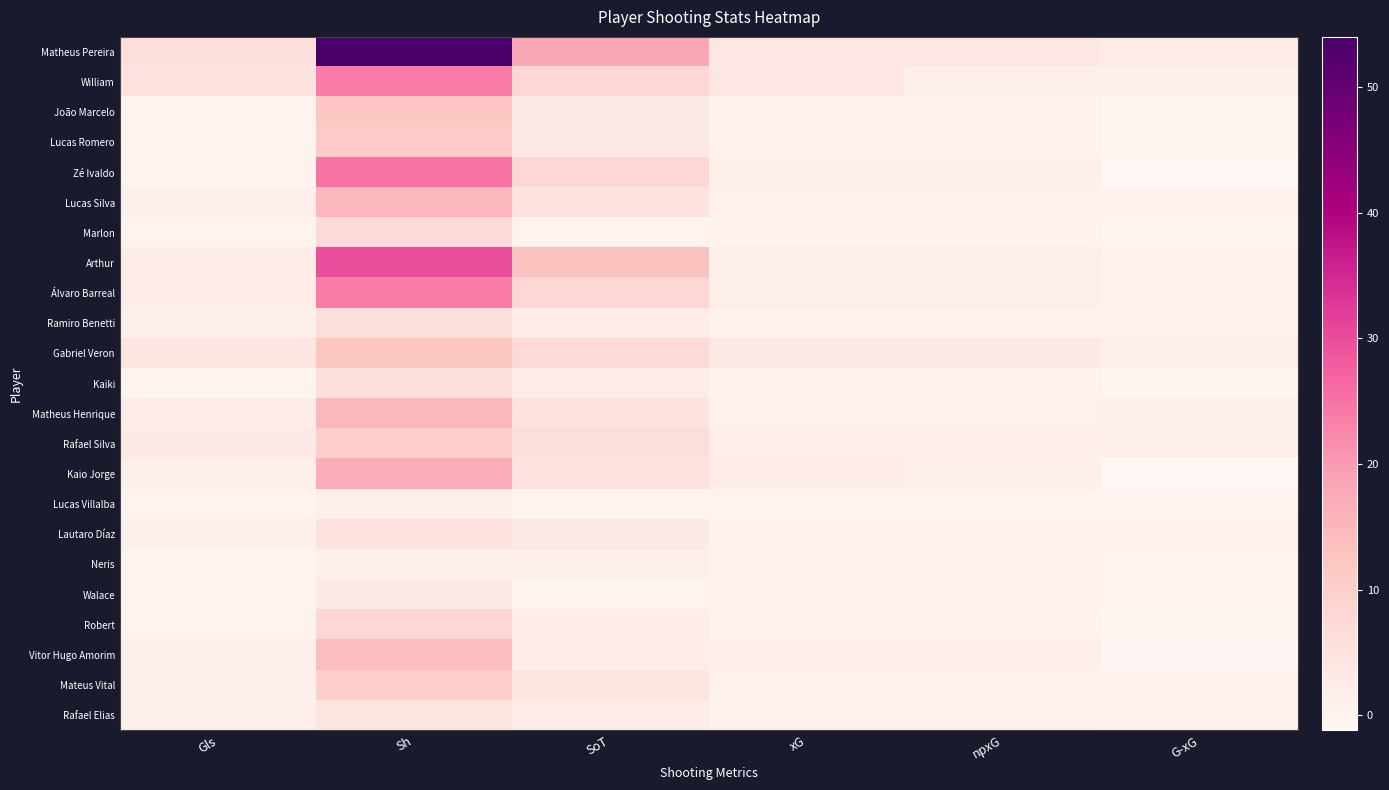

Count the number of data series in this chart.

23